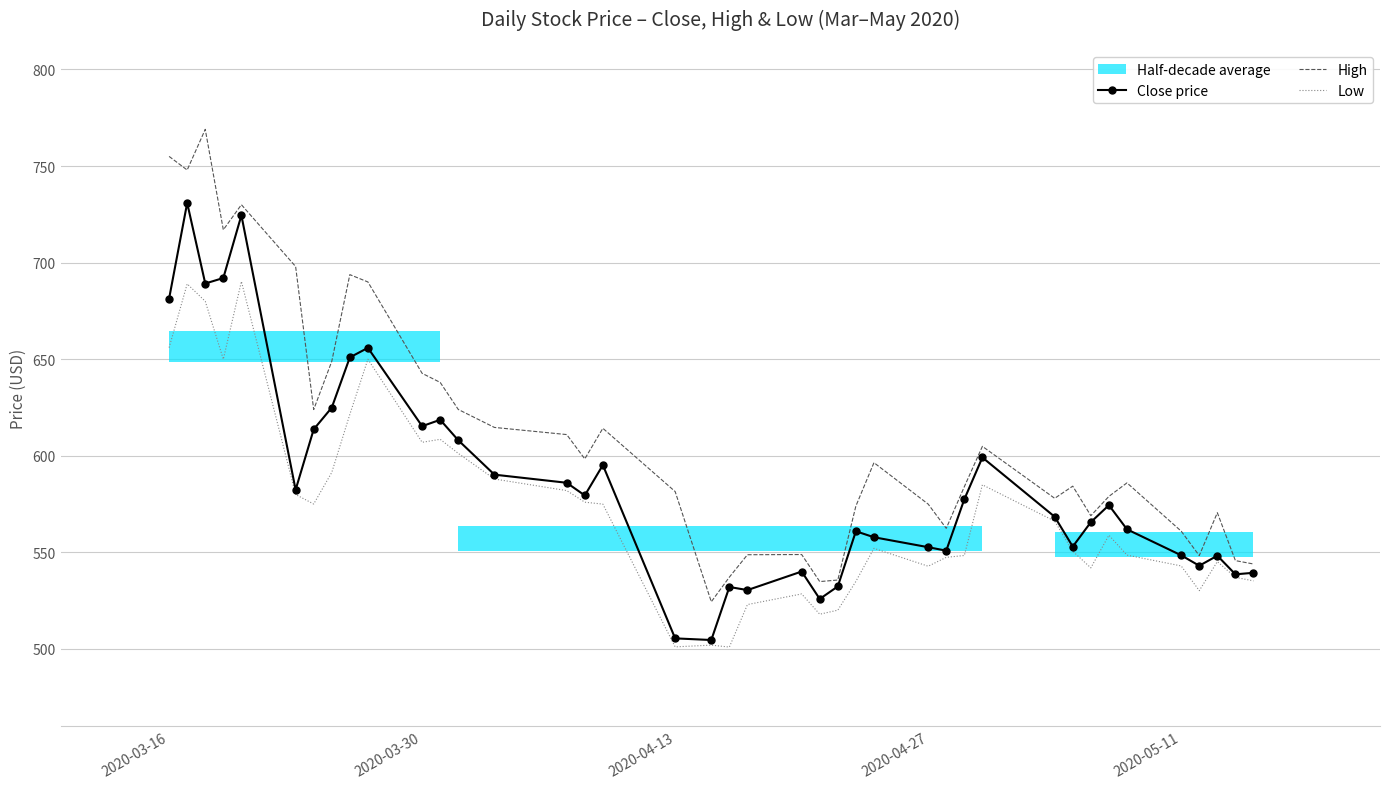

How many lines are shown in the chart?

3